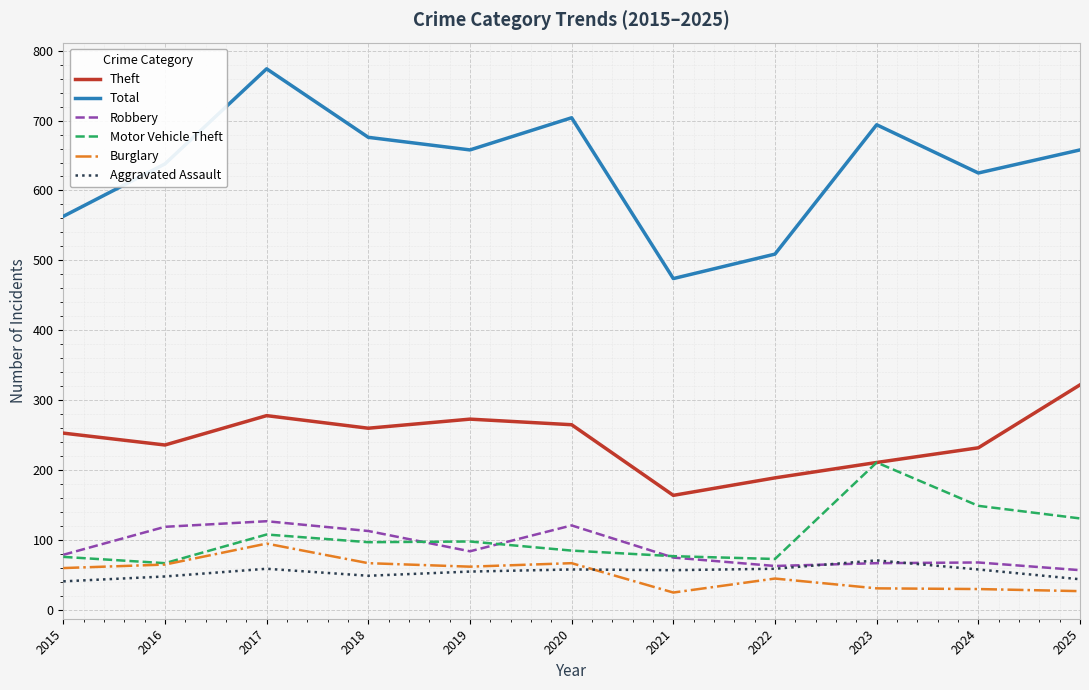

Does the chart display data point markers on the line(s)?

No